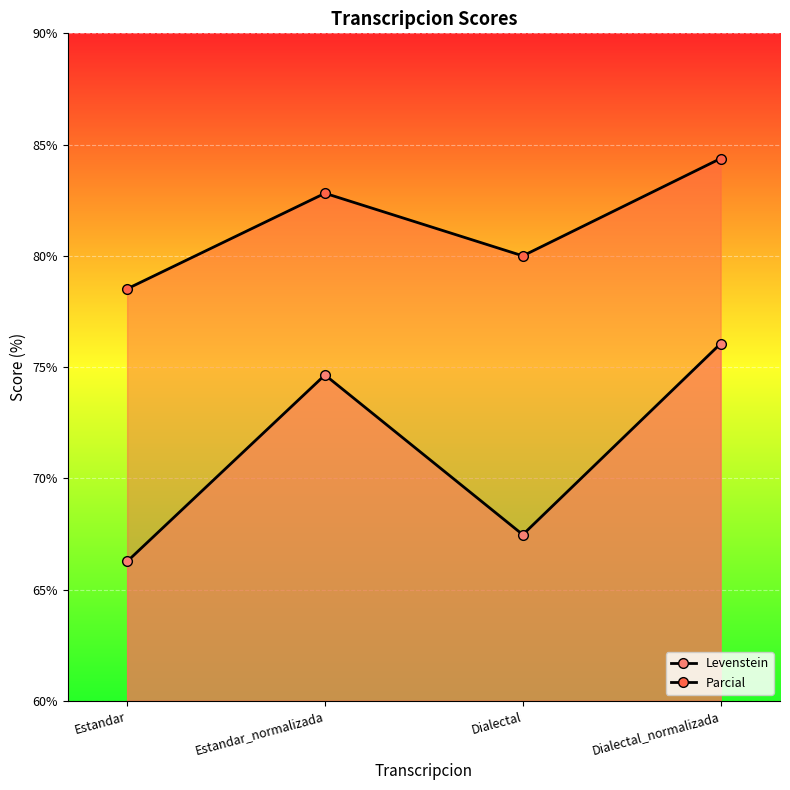

How many lines are shown in the chart?

2